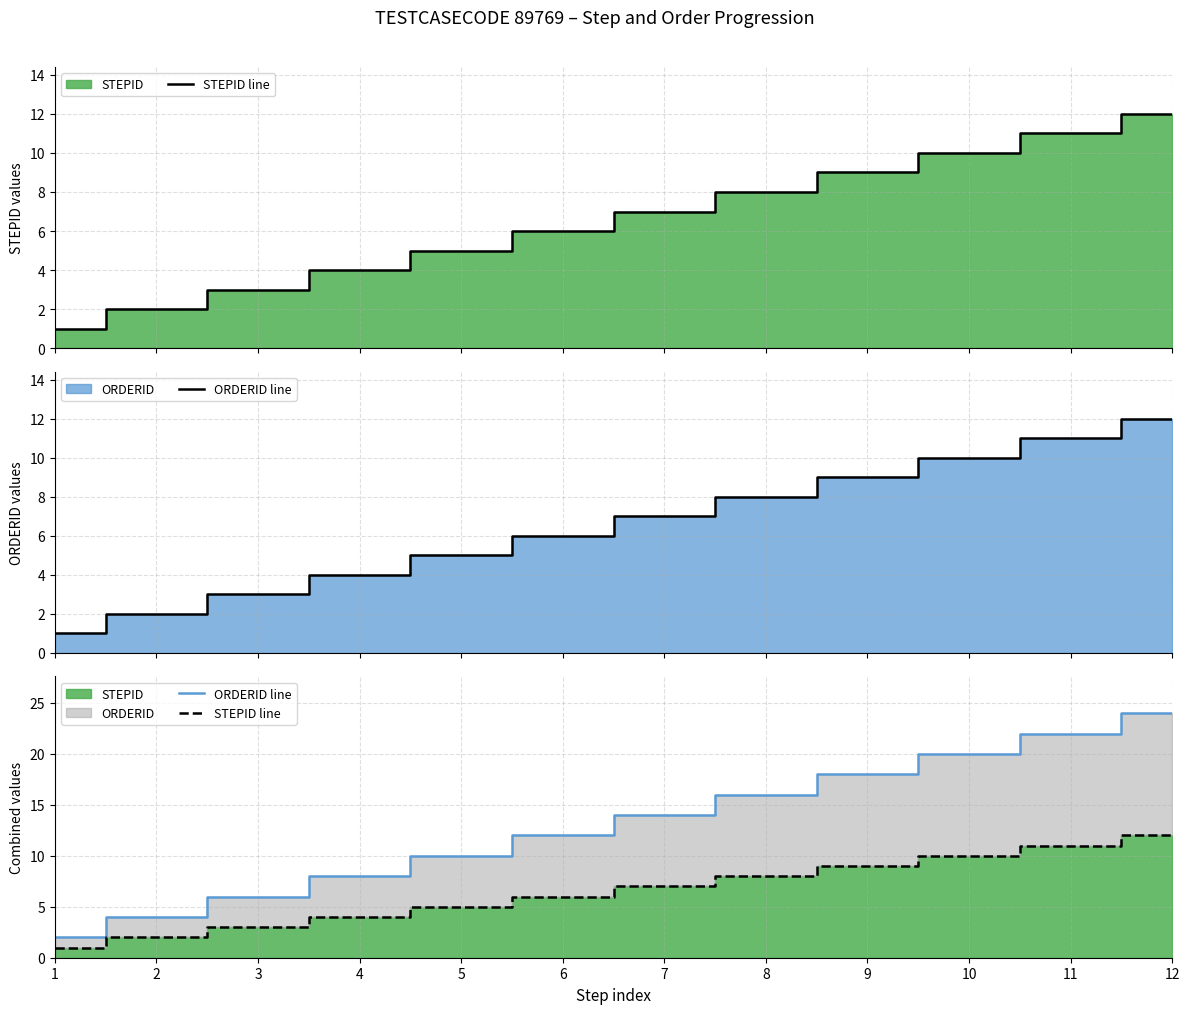

Does the chart have visible grid lines?

Yes